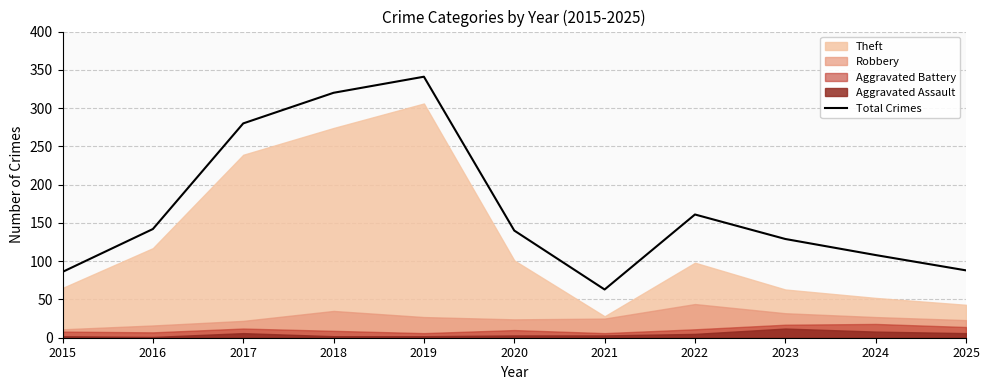

Reading left to right, what are all the values shown in this chart?

2015=86	2016=142	2017=280	2018=320	2019=341	2020=140	2021=63	2022=161	2023=129	2024=108	2025=88